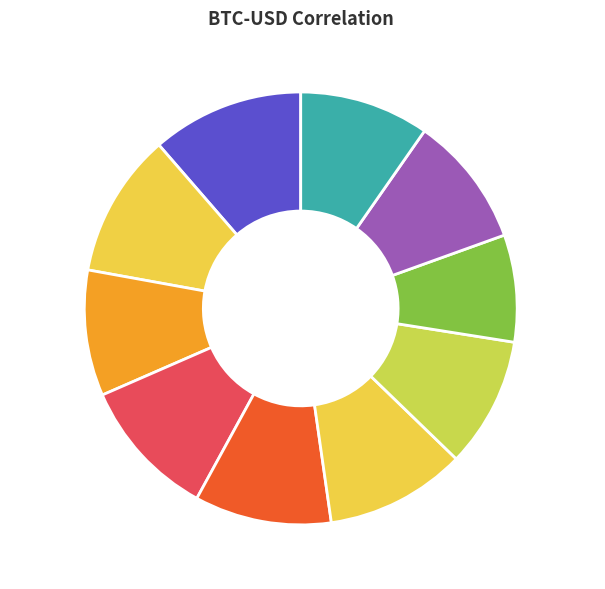

To the nearest percent, what is the average slice percentage?

10%